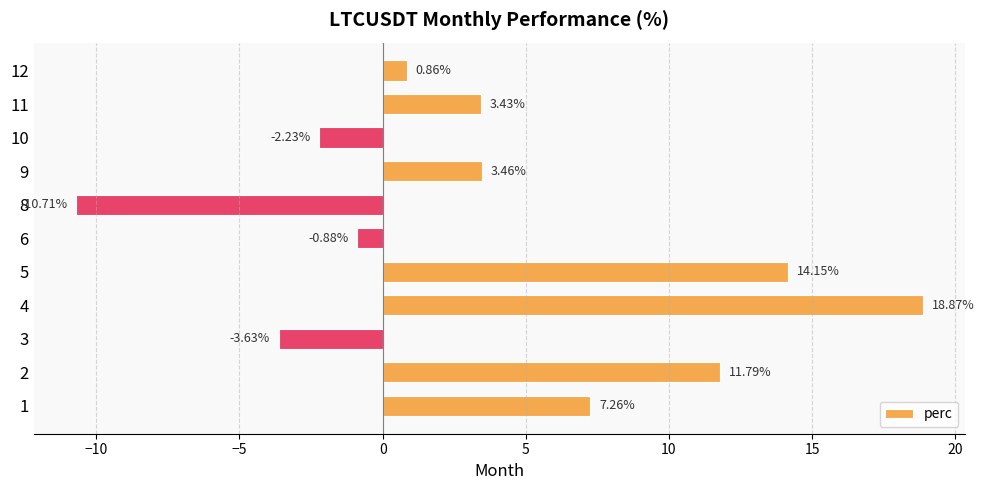

Which has a higher value, 5 or 3?

5